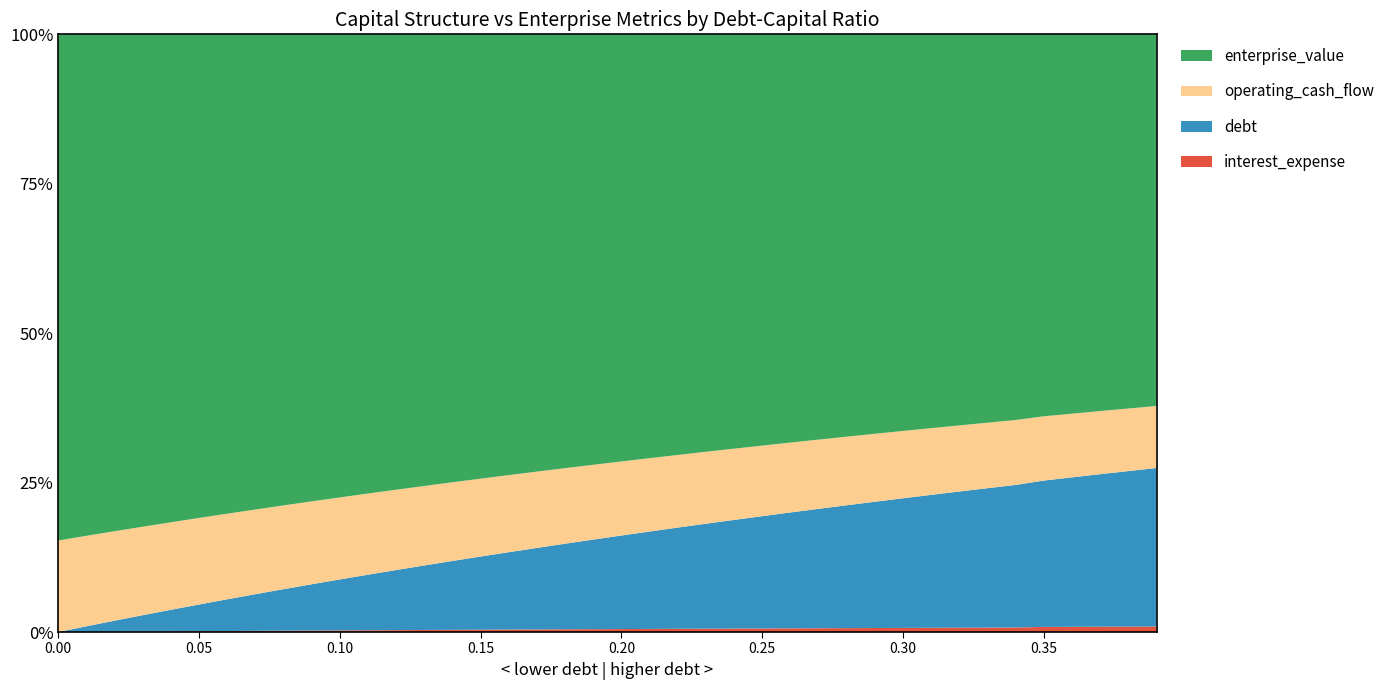

Reading right to left, extract all data points from this chart.

debt_capital: 0.39=0.4	0.38=0.4	0.37=0.4	0.36=0.4	0.35=0.3	0.34=0.3	0.33=0.3	0.32=0.3	0.31=0.3	0.3=0.3	0.29=0.3	0.28=0.3	0.27=0.3	0.26=0.3	0.25=0.2	0.24=0.2	0.23=0.2	0.22=0.2	0.21=0.2	0.2=0.2	0.19=0.2	0.18=0.2	0.17=0.2	0.16=0.2	0.15=0.1	0.14=0.1	0.13=0.1	0.12=0.1	0.11=0.1	0.1=0.1	0.09=0.1	0.08=0.1	0.07=0.1	0.06=0.1	0.05=0.1	0.04=0.0	0.03=0.0	0.02=0.0	0.01=0.0	0.0=0.0
enterprise_value: 0.39=14.6	0.38=14.5	0.37=14.5	0.36=14.5	0.35=14.5	0.34=14.6	0.33=14.6	0.32=14.6	0.31=14.6	0.3=14.6	0.29=14.6	0.28=14.6	0.27=14.6	0.26=14.6	0.25=14.6	0.24=14.6	0.23=14.6	0.22=14.5	0.21=14.5	0.2=14.5	0.19=14.5	0.18=14.5	0.17=14.5	0.16=14.5	0.15=14.5	0.14=14.5	0.13=14.5	0.12=14.5	0.11=14.5	0.1=14.5	0.09=14.5	0.08=14.4	0.07=14.4	0.06=14.4	0.05=14.4	0.04=14.4	0.03=14.4	0.02=14.4	0.01=14.4	0.0=14.4
debt: 0.39=6.2	0.38=6.0	0.37=5.9	0.36=5.7	0.35=5.6	0.34=5.4	0.33=5.3	0.32=5.1	0.31=4.9	0.3=4.8	0.29=4.6	0.28=4.5	0.27=4.3	0.26=4.1	0.25=4.0	0.24=3.8	0.23=3.7	0.22=3.5	0.21=3.3	0.2=3.2	0.19=3.0	0.18=2.9	0.17=2.7	0.16=2.5	0.15=2.4	0.14=2.2	0.13=2.1	0.12=1.9	0.11=1.8	0.1=1.6	0.09=1.4	0.08=1.3	0.07=1.1	0.06=1.0	0.05=0.8	0.04=0.6	0.03=0.5	0.02=0.3	0.01=0.2	0.0=0.0
interest_expense: 0.39=0.2	0.38=0.2	0.37=0.2	0.36=0.2	0.35=0.2	0.34=0.2	0.33=0.2	0.32=0.2	0.31=0.2	0.3=0.2	0.29=0.1	0.28=0.1	0.27=0.1	0.26=0.1	0.25=0.1	0.24=0.1	0.23=0.1	0.22=0.1	0.21=0.1	0.2=0.1	0.19=0.1	0.18=0.1	0.17=0.1	0.16=0.1	0.15=0.1	0.14=0.1	0.13=0.1	0.12=0.1	0.11=0.1	0.1=0.1	0.09=0.0	0.08=0.0	0.07=0.0	0.06=0.0	0.05=0.0	0.04=0.0	0.03=0.0	0.02=0.0	0.01=0.0	0.0=0.0
operating_cash_flow: 0.39=2.4	0.38=2.4	0.37=2.4	0.36=2.4	0.35=2.4	0.34=2.5	0.33=2.5	0.32=2.5	0.31=2.5	0.3=2.5	0.29=2.5	0.28=2.5	0.27=2.5	0.26=2.5	0.25=2.5	0.24=2.5	0.23=2.5	0.22=2.5	0.21=2.5	0.2=2.5	0.19=2.5	0.18=2.5	0.17=2.5	0.16=2.5	0.15=2.5	0.14=2.5	0.13=2.5	0.12=2.6	0.11=2.6	0.1=2.6	0.09=2.6	0.08=2.6	0.07=2.6	0.06=2.6	0.05=2.6	0.04=2.6	0.03=2.6	0.02=2.6	0.01=2.6	0.0=2.6